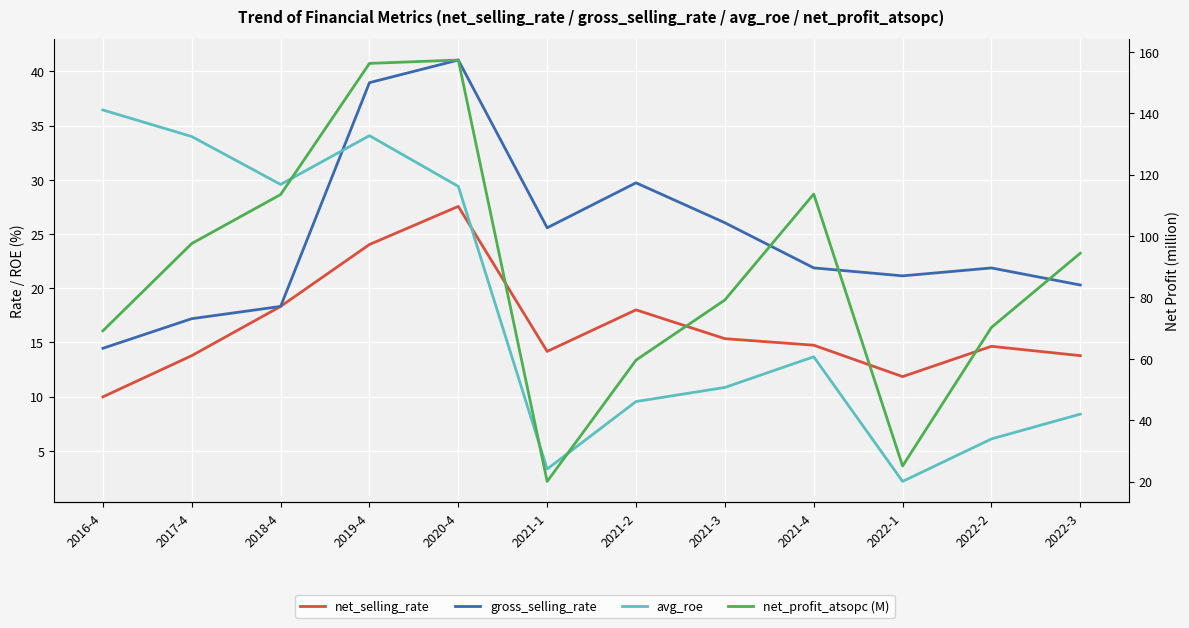

The value of net_selling_rate at 2022-1 is 6.9. True or false?

False